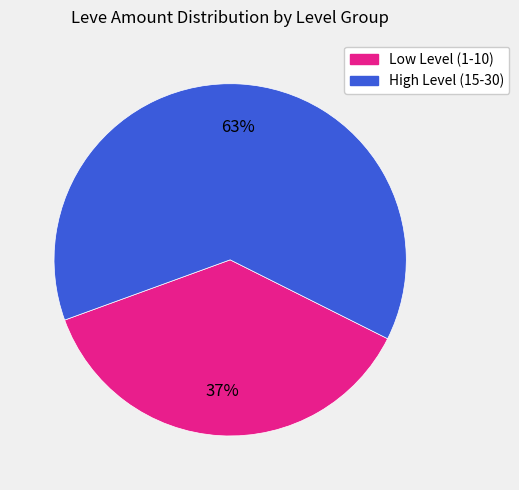

To the nearest percent, what is the difference between the largest and smallest slice percentages?

26%